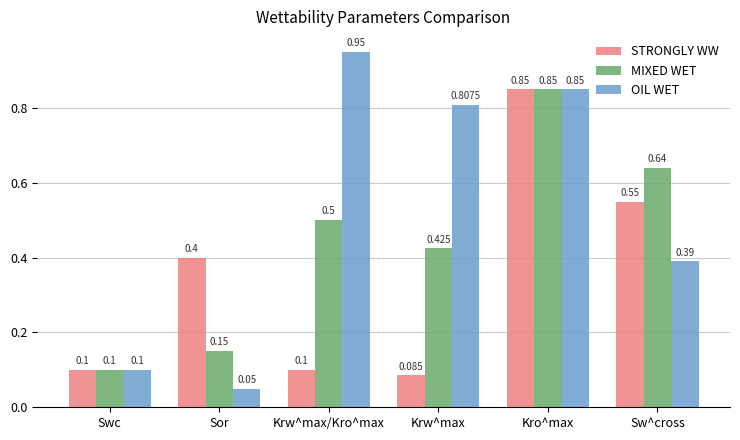

Rank the categories by MIXED WET value from lowest to highest.

Swc, Sor, Krw^max, Krw^max/Kro^max, Sw^cross, Kro^max